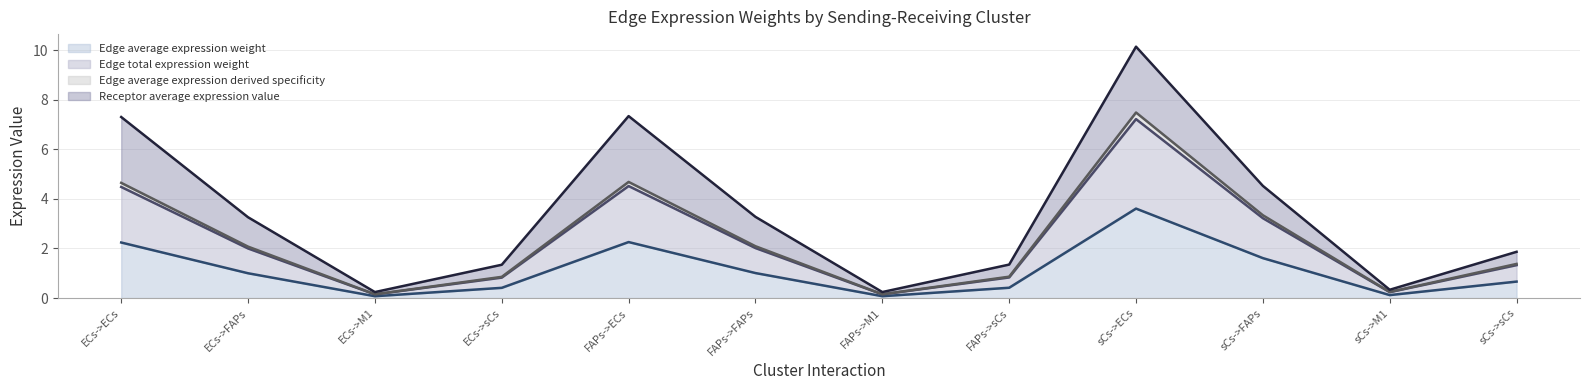

What position from the left is sCs->M1?

11